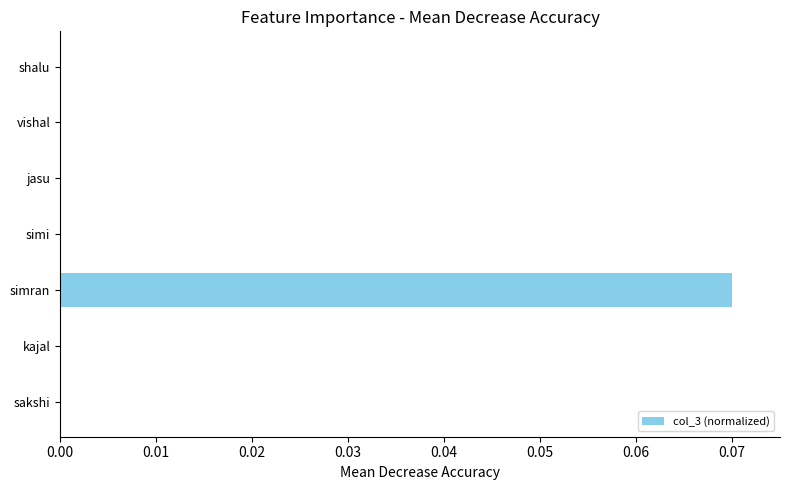

At which category does the chart reach its peak across all series?

simran